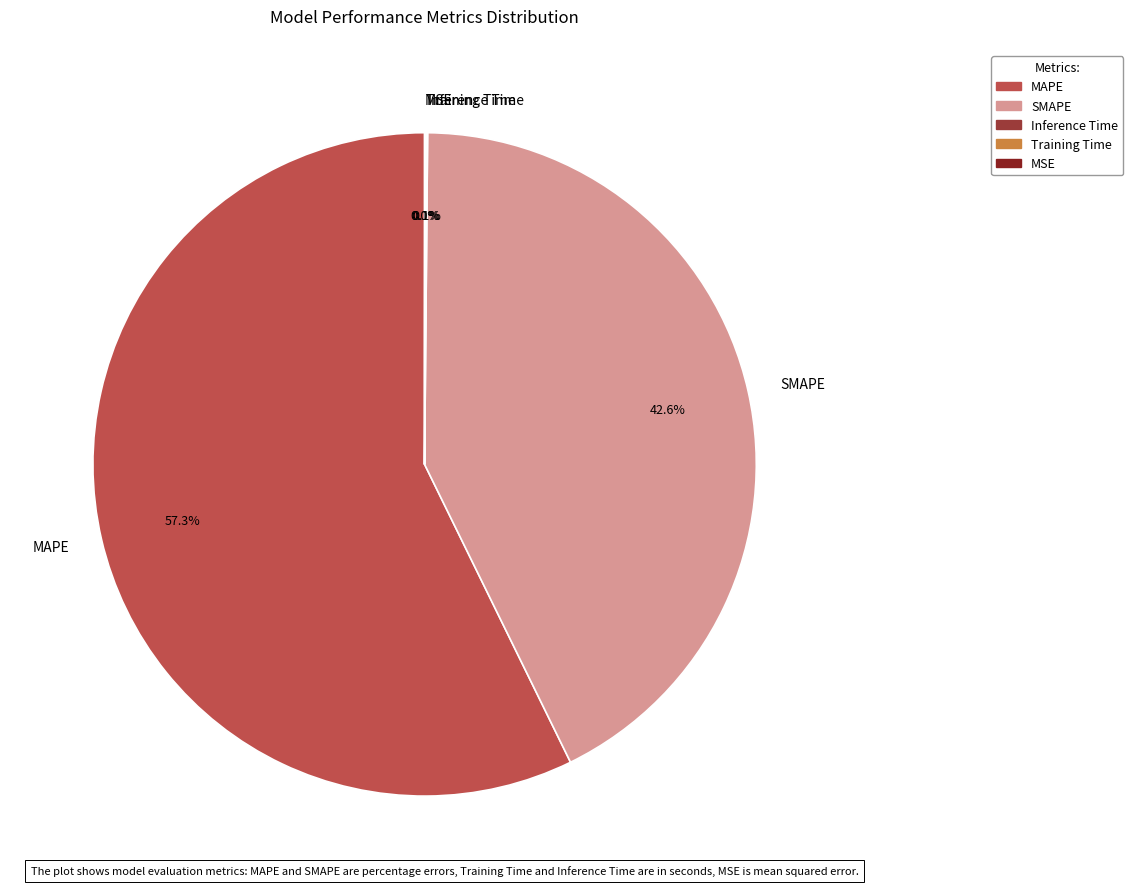

What is the majority slice?

MAPE